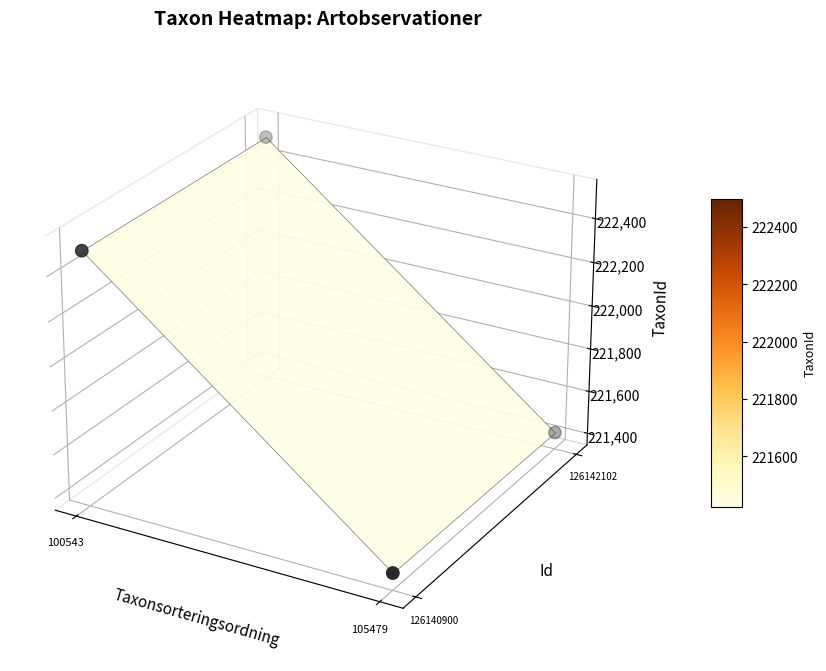

The value at 3 is -0.0. True or false?

False